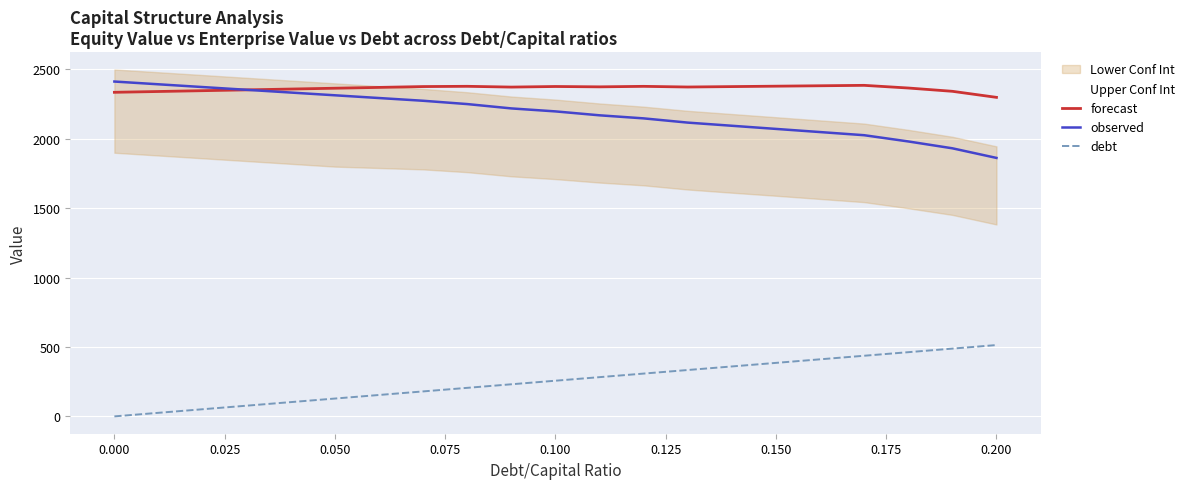

True or false: debt and observed intersect in this chart.

False